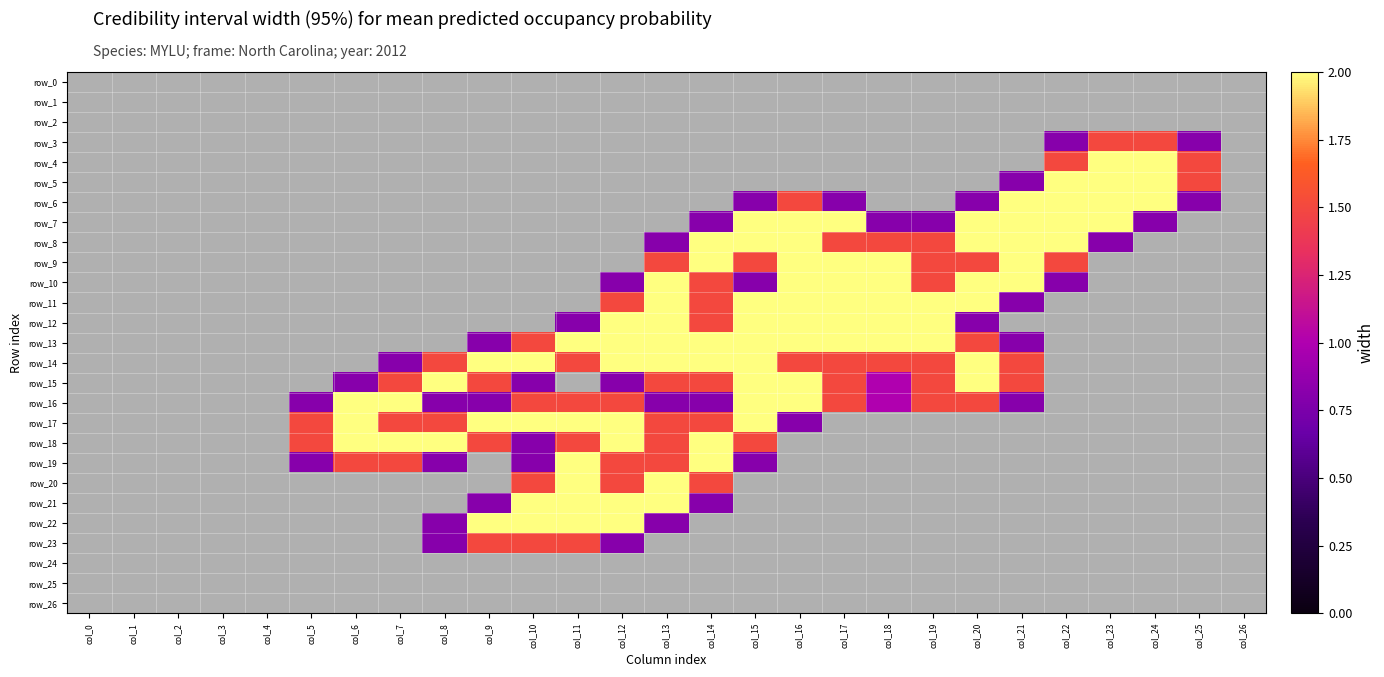

The row_14 series shows 2.0 at col_10. True or false?

True